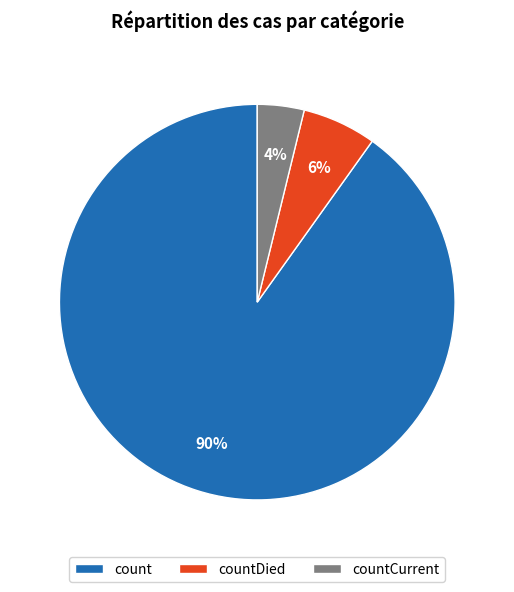

True or false: count accounts for 90% of the total.

True